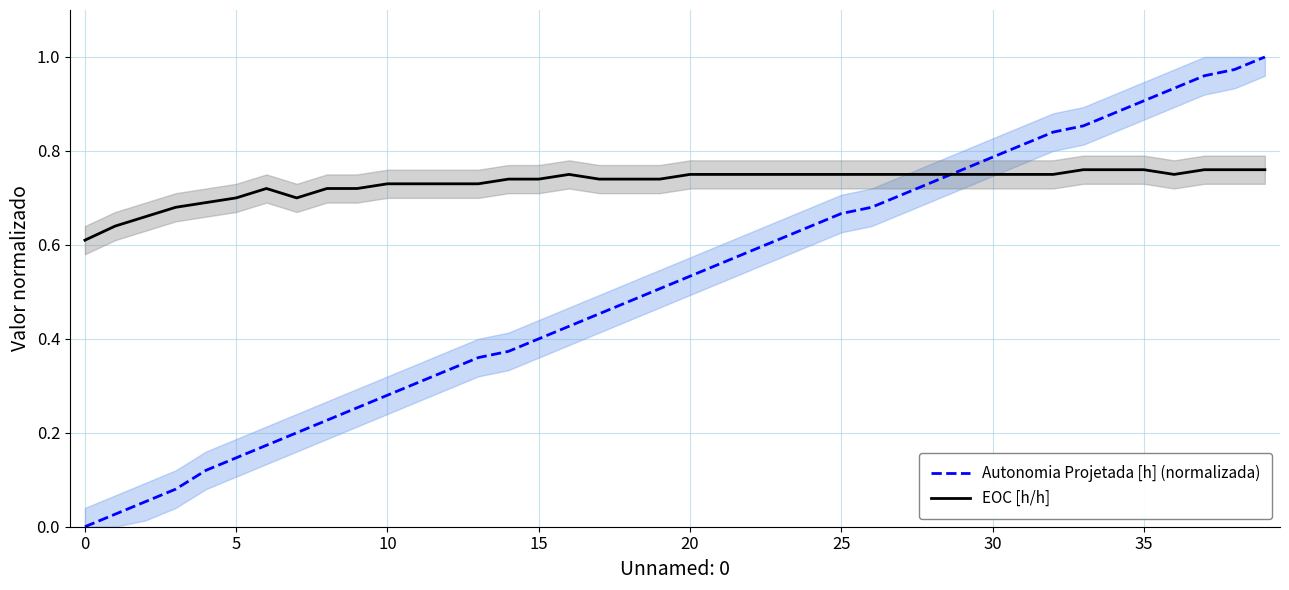

Does the chart display data point markers on the line(s)?

No